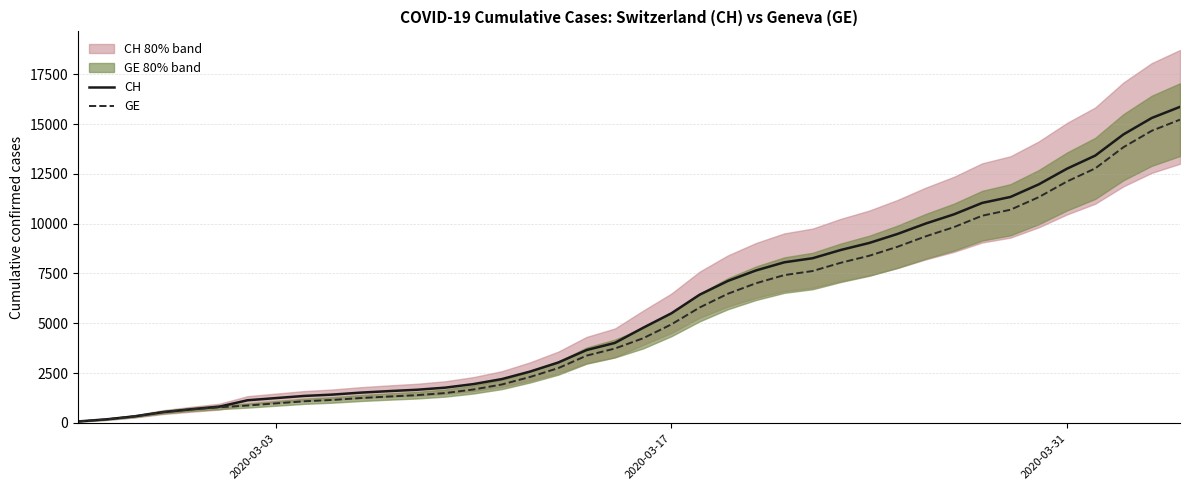

Rank the series by their average value, from highest to lowest.

CH, GE